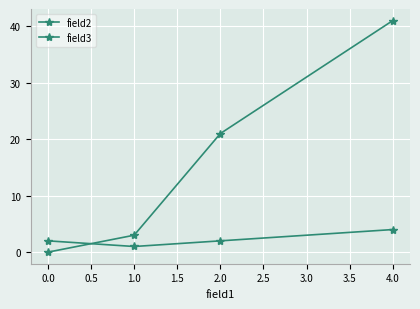

How many data points in field2 are less than 21?

2